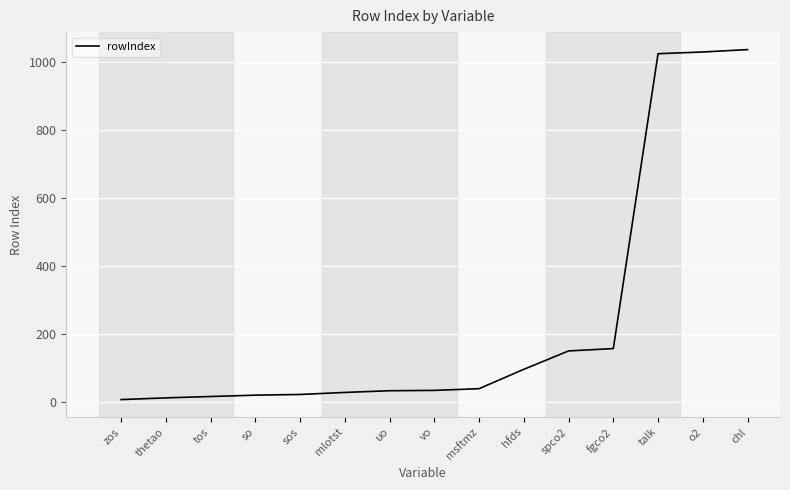

What is the sum of the values at spco2 and tos?

166